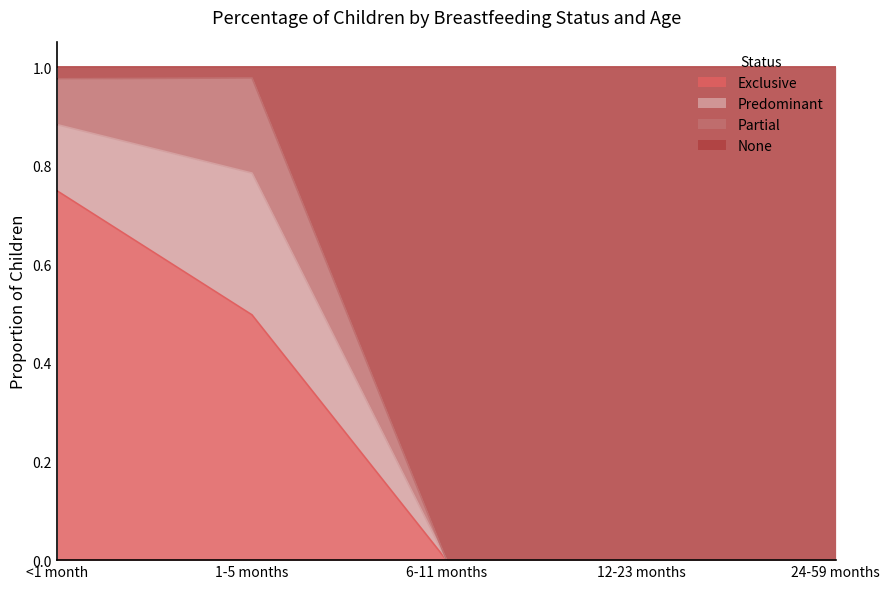

At which label does Exclusive reach its peak?

<1 month